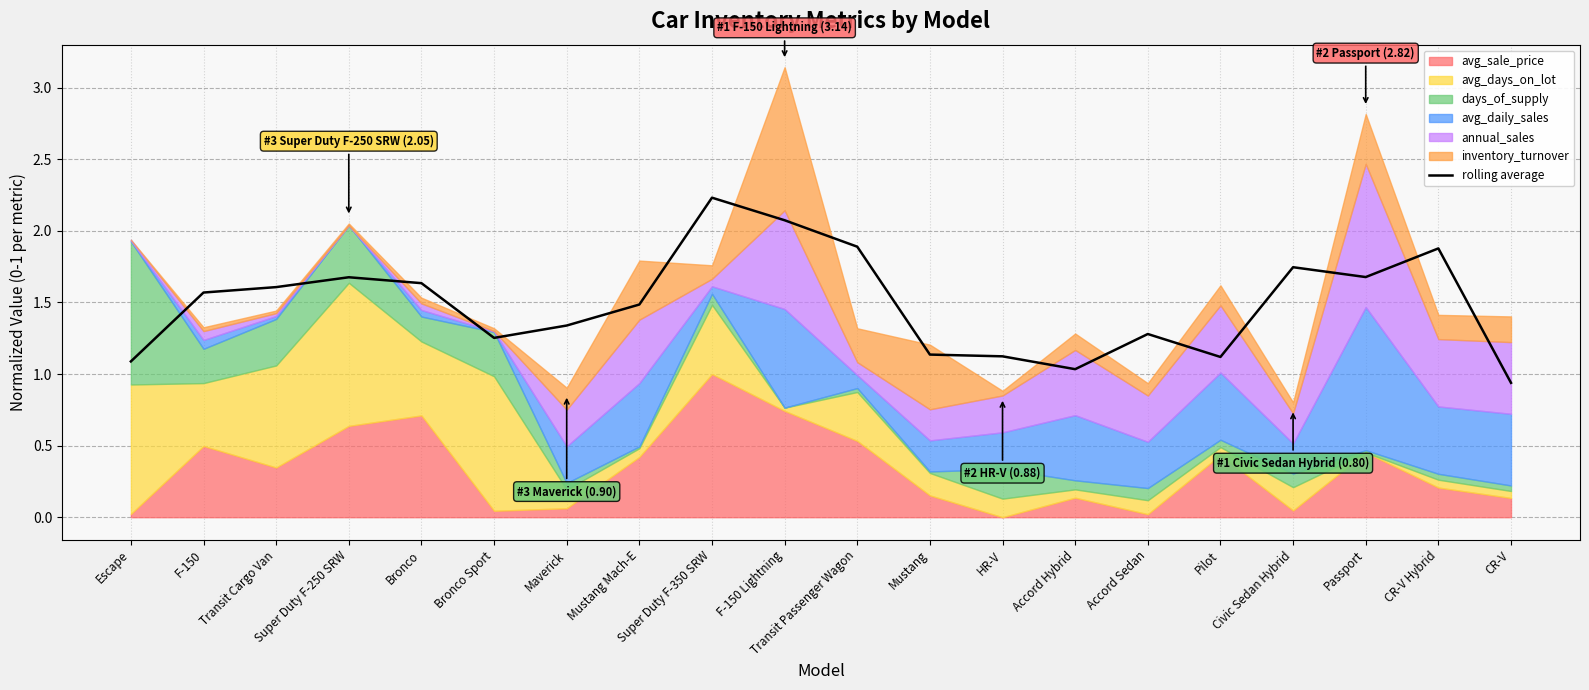

Is it true that the value at Bronco Sport is 0.4?

False